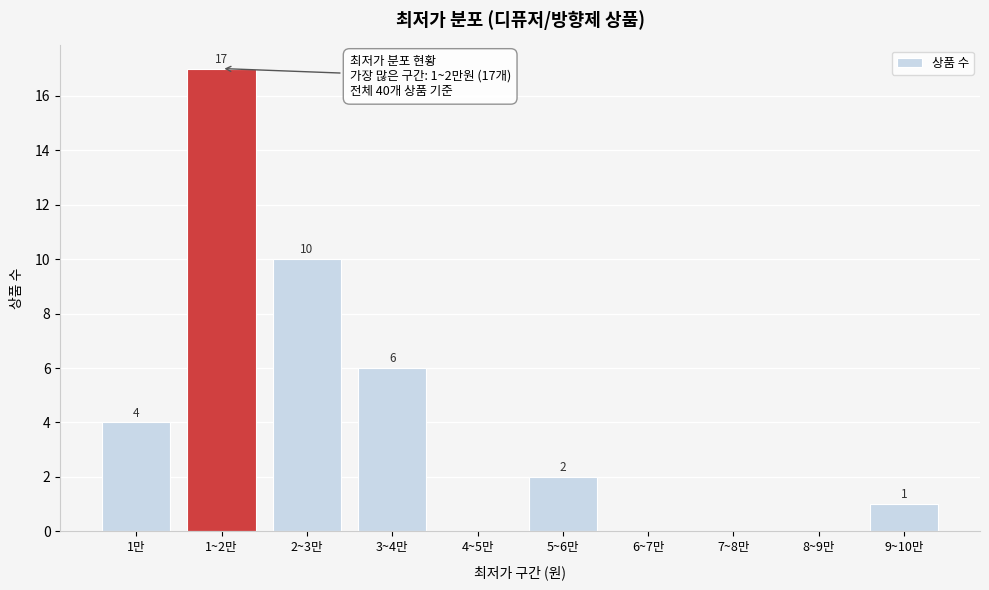

Reading right to left, what are all the values shown in this chart?

9~10만=1	8~9만=0	7~8만=0	6~7만=0	5~6만=2	4~5만=0	3~4만=6	2~3만=10	1~2만=17	1만=4